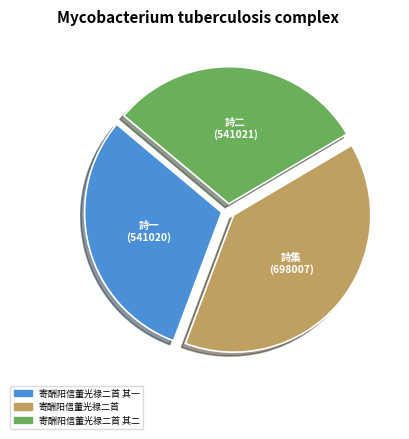

Is there any slice that represents more than half of the pie?

No